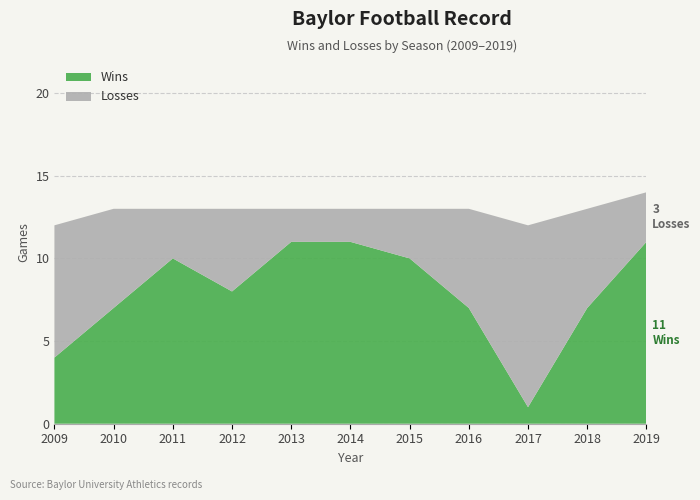

Reading left to right, list all the values displayed in this chart.

Wins: 4	7	10	8	11	11	10	7	1	7	11
Losses: 8	6	3	5	2	2	3	6	11	6	3